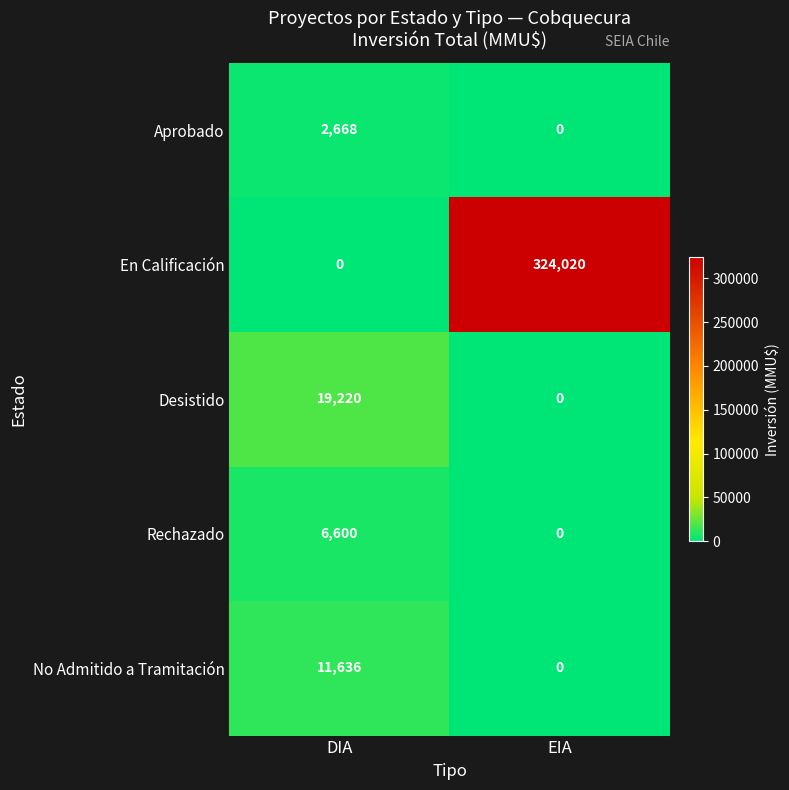

Rank the series by their maximum value, from highest to lowest.

En Calificación, Desistido, No Admitido a Tramitación, Rechazado, Aprobado